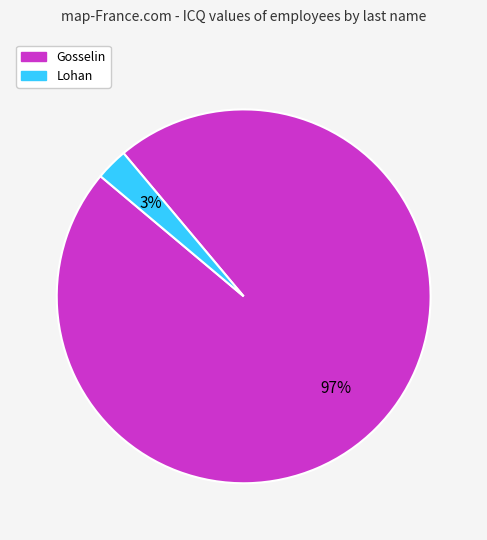

Is it true that Lohan is 13% of the pie?

False